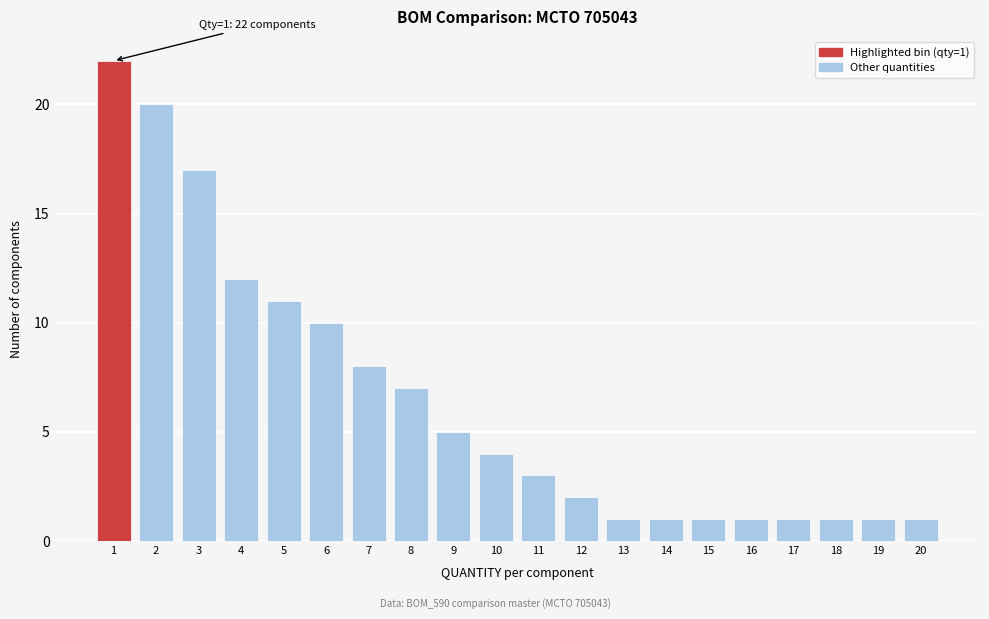

Reading left to right, list all the values displayed in this chart.

1=22	2=20	3=17	4=12	5=11	6=10	7=8	8=7	9=5	10=4	11=3	12=2	13=1	14=1	15=1	16=1	17=1	18=1	19=1	20=1